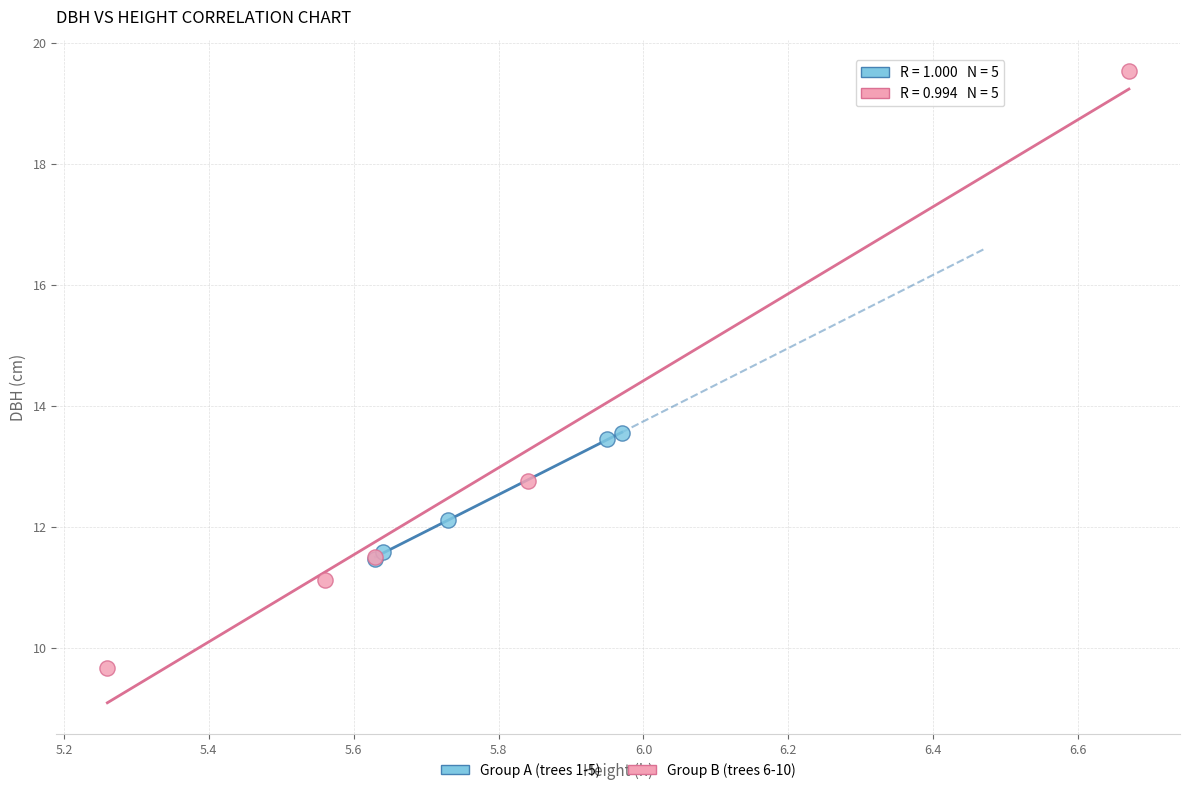

Which series reaches the minimum Y coordinate?

Group B (trees 6-10)